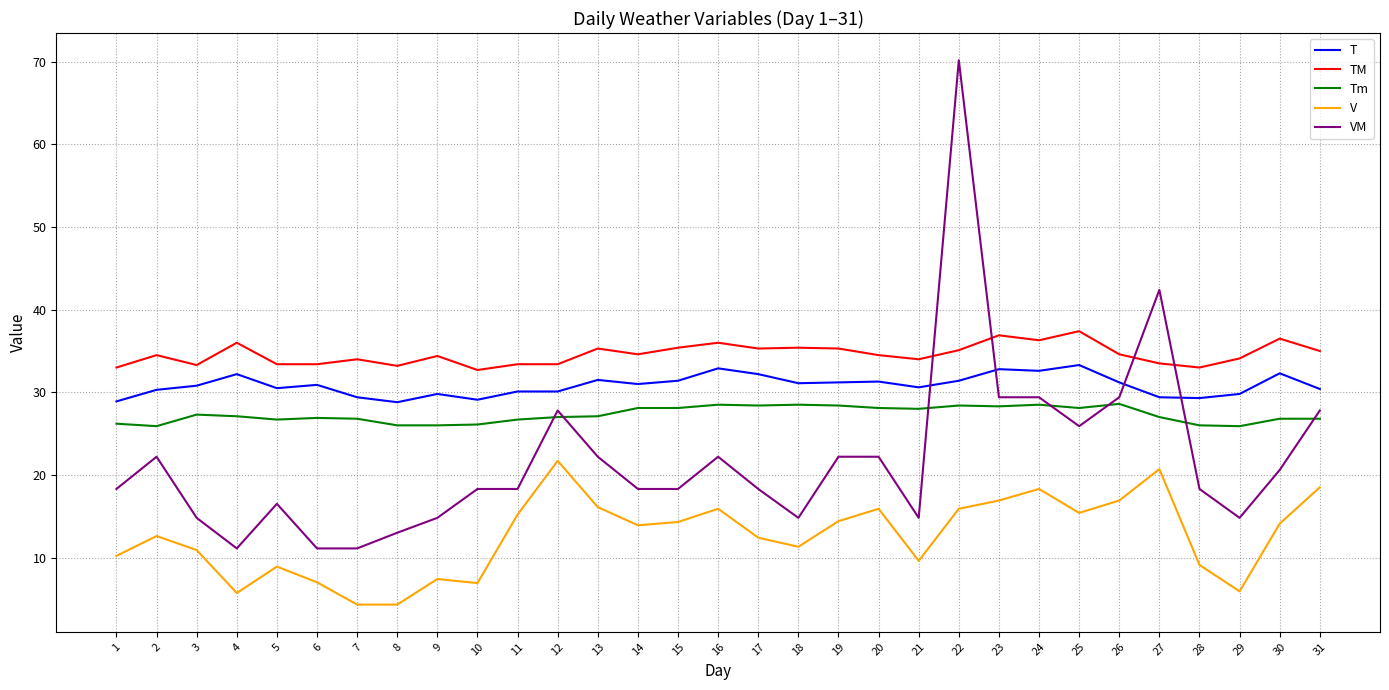

List the series in order of their peak value, lowest first.

V, Tm, T, TM, VM